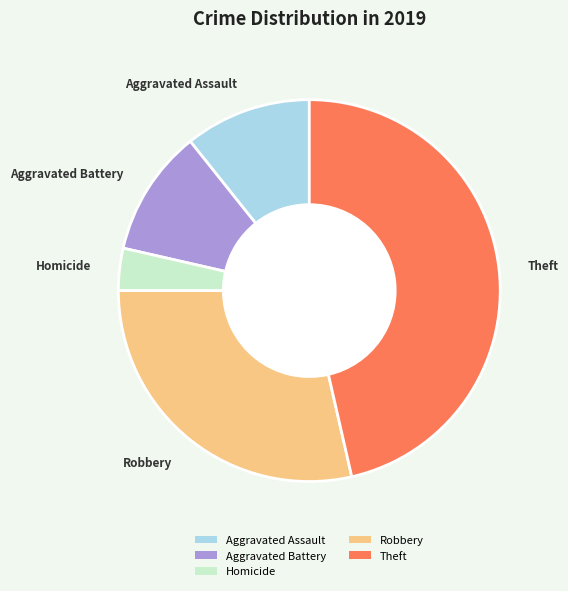

What is the ratio of the value at Theft to the value at Aggravated Assault?

4.3